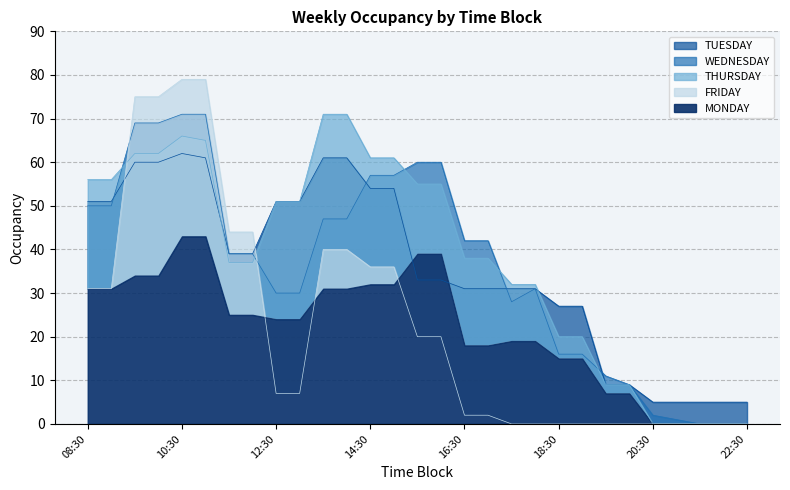

Where do FRIDAY and THURSDAY first cross each other?

09:00 and 09:30